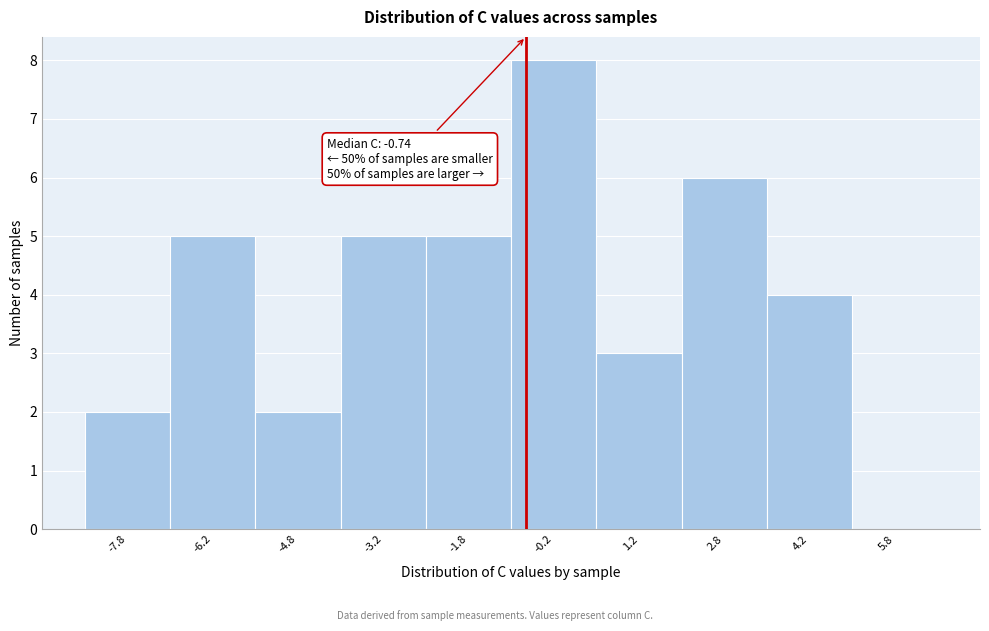

Which range on the x-axis has the tallest bar?

-1.0 to 0.5